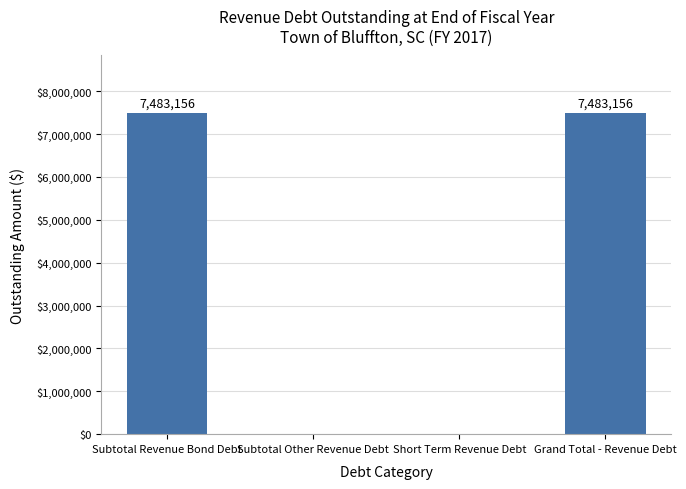

Between Grand Total - Revenue Debt and Short Term Revenue Debt, which is larger?

Grand Total - Revenue Debt